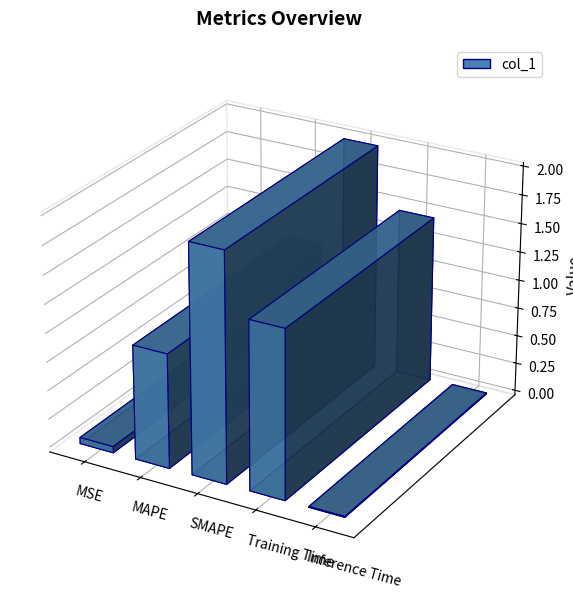

What is the difference between the second highest and second lowest values?

1.4